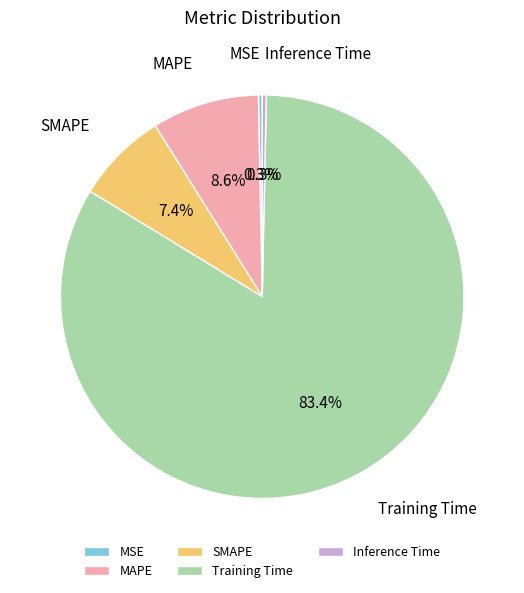

To the nearest percent, what is the difference between the largest and smallest slice percentages?

83%